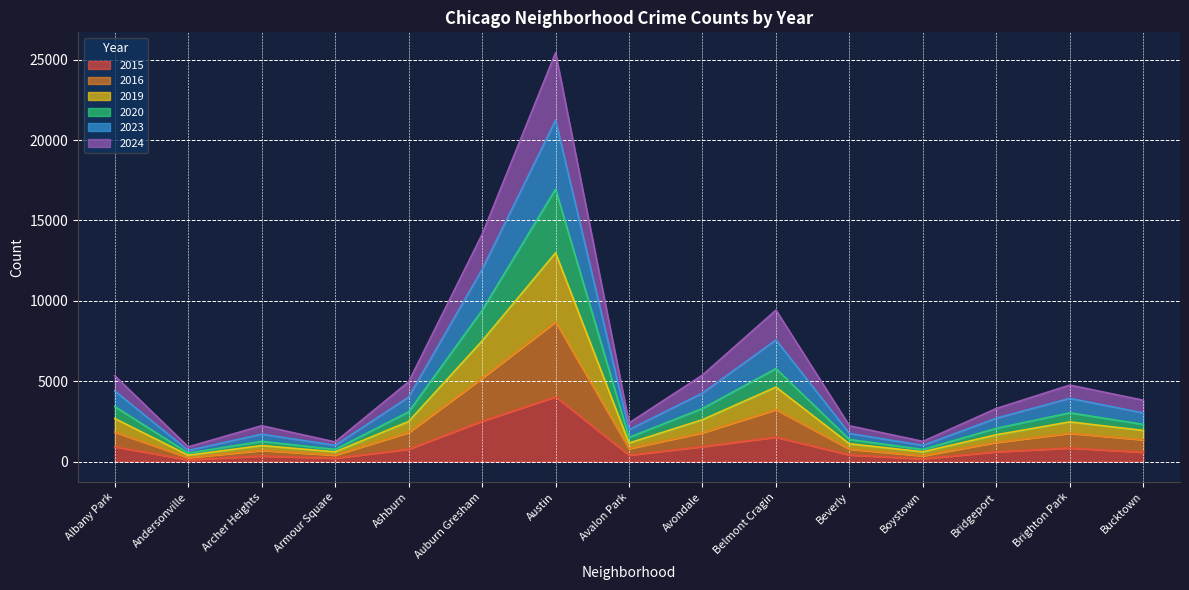

True or false: 2020 and 2023 intersect in this chart.

False